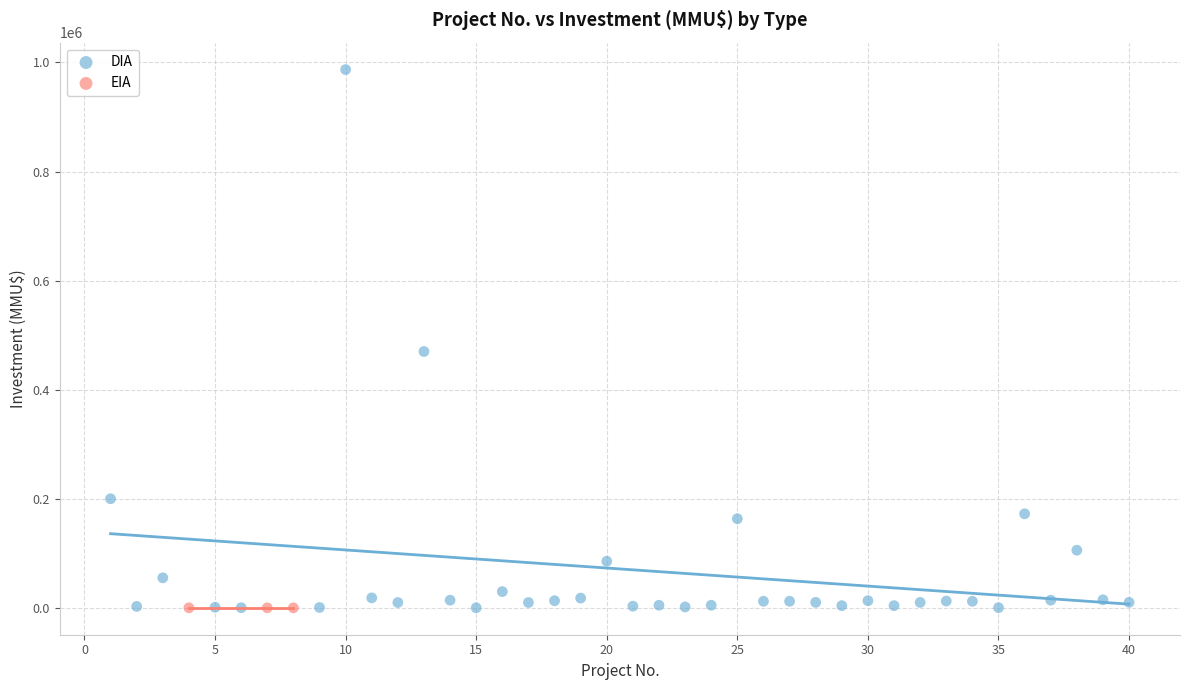

Which series reaches the maximum Y coordinate?

DIA